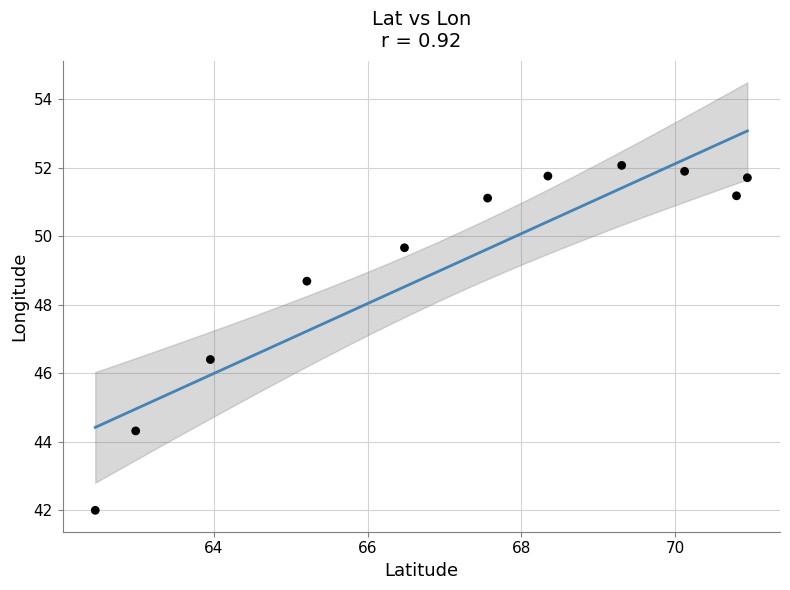

What is the average X value?

67.1